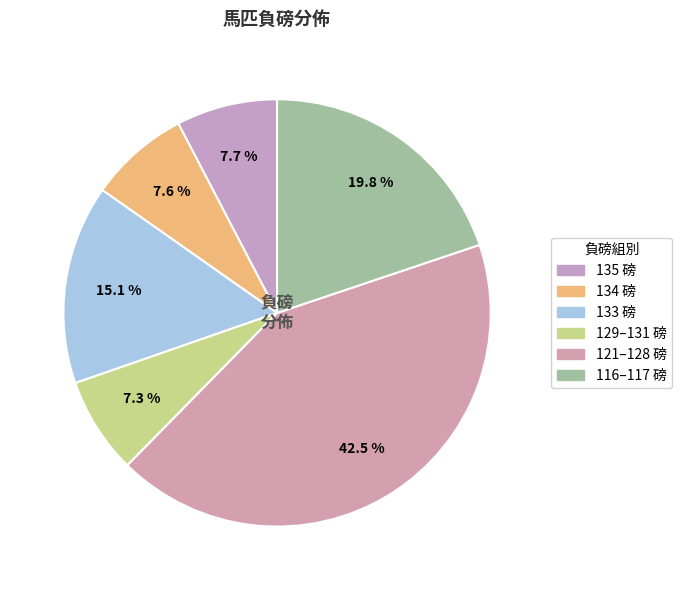

Count the number of slices in the pie.

6